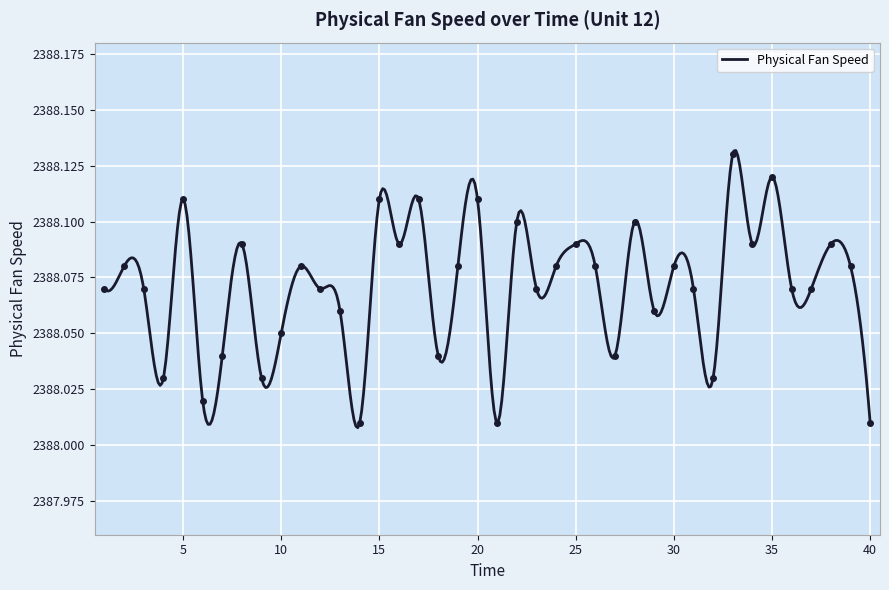

Reading left to right, list all the values displayed in this chart.

1=2388.1	2=2388.1	3=2388.1	4=2388.0	5=2388.1	6=2388.0	7=2388.0	8=2388.1	9=2388.0	10=2388.1	11=2388.1	12=2388.1	13=2388.1	14=2388.0	15=2388.1	16=2388.1	17=2388.1	18=2388.0	19=2388.1	20=2388.1	21=2388.0	22=2388.1	23=2388.1	24=2388.1	25=2388.1	26=2388.1	27=2388.0	28=2388.1	29=2388.1	30=2388.1	31=2388.1	32=2388.0	33=2388.1	34=2388.1	35=2388.1	36=2388.1	37=2388.1	38=2388.1	39=2388.1	40=2388.0